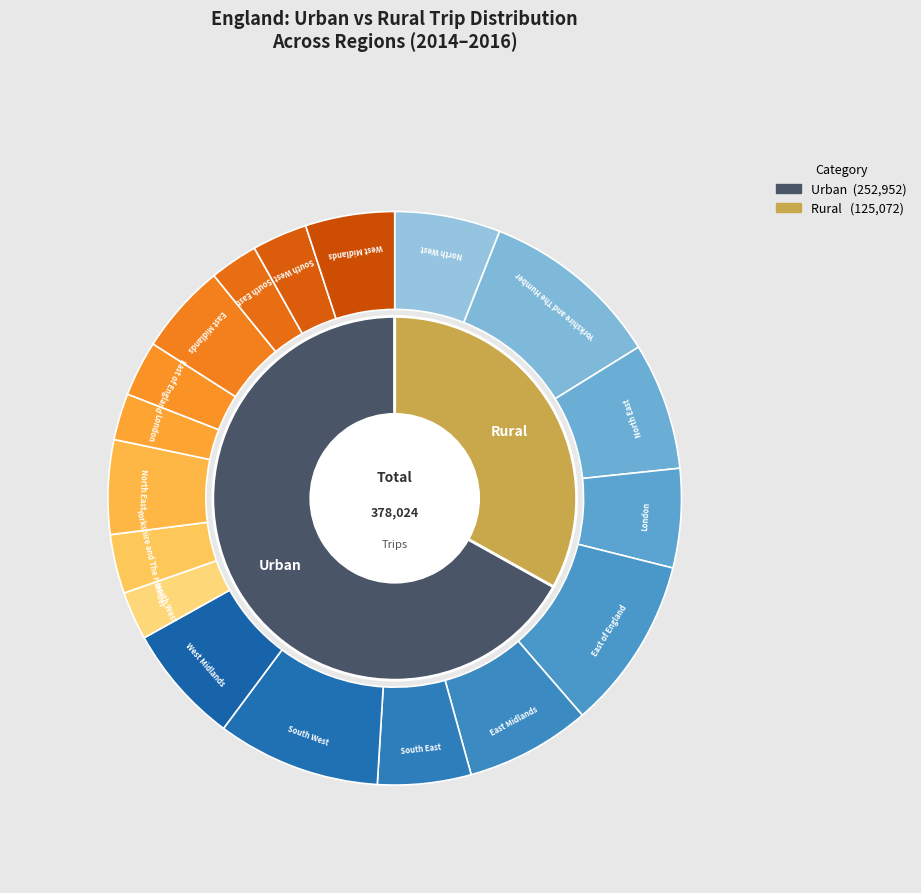

Which series has the largest range (max minus min)?

Urban